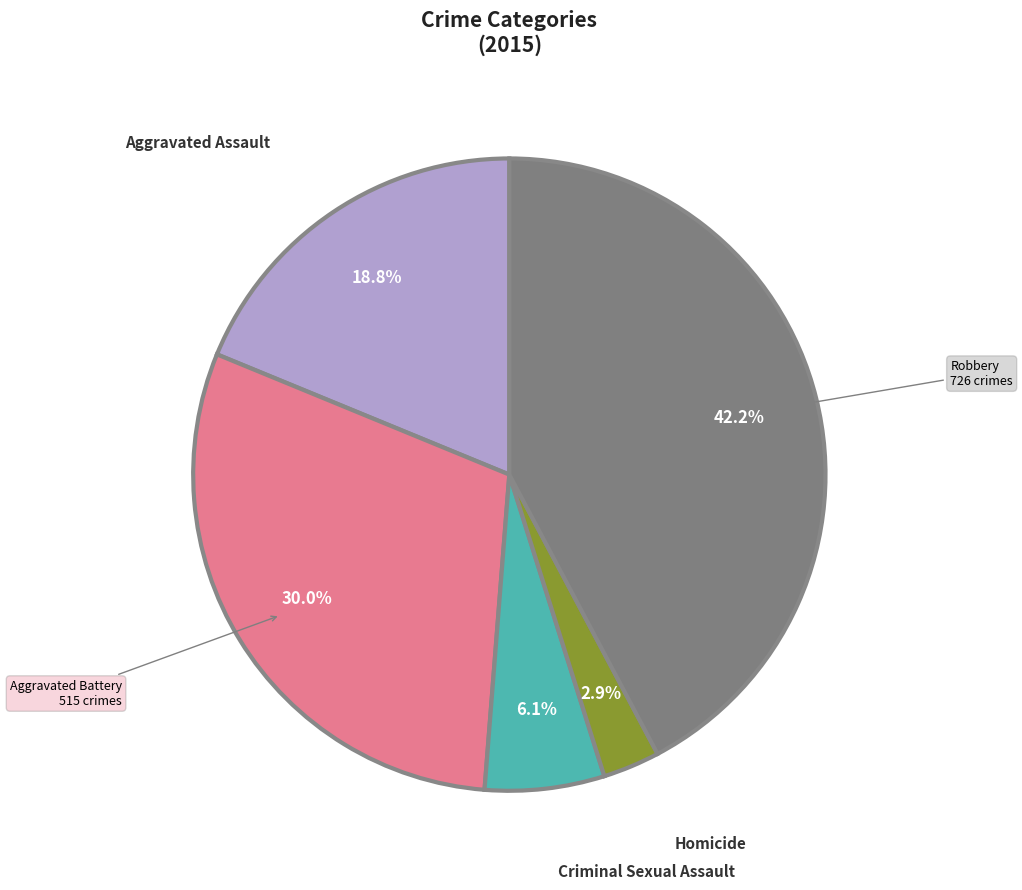

To the nearest percent, what is the average slice percentage?

20%